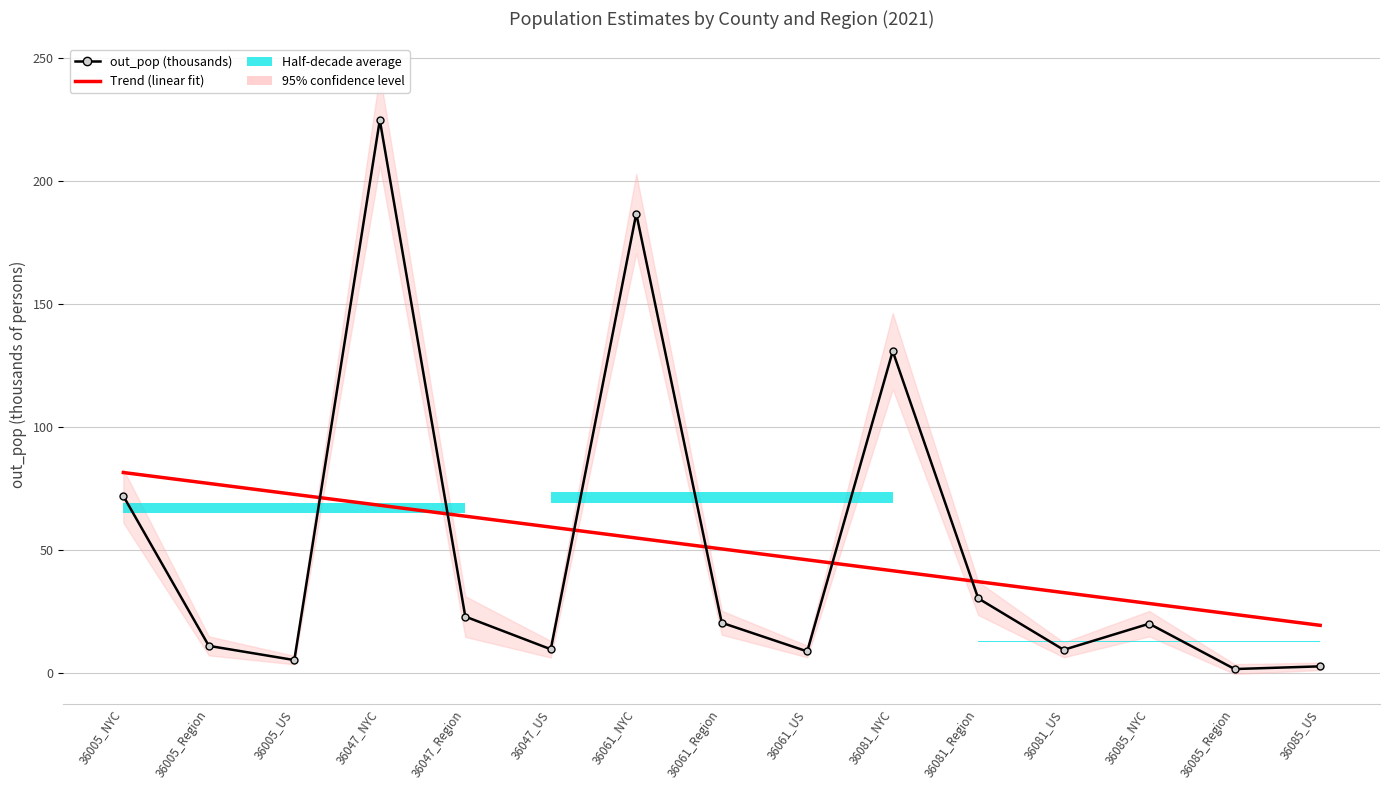

Which series changed the most between 36047_Region and 36085_US?

Trend (linear fit)